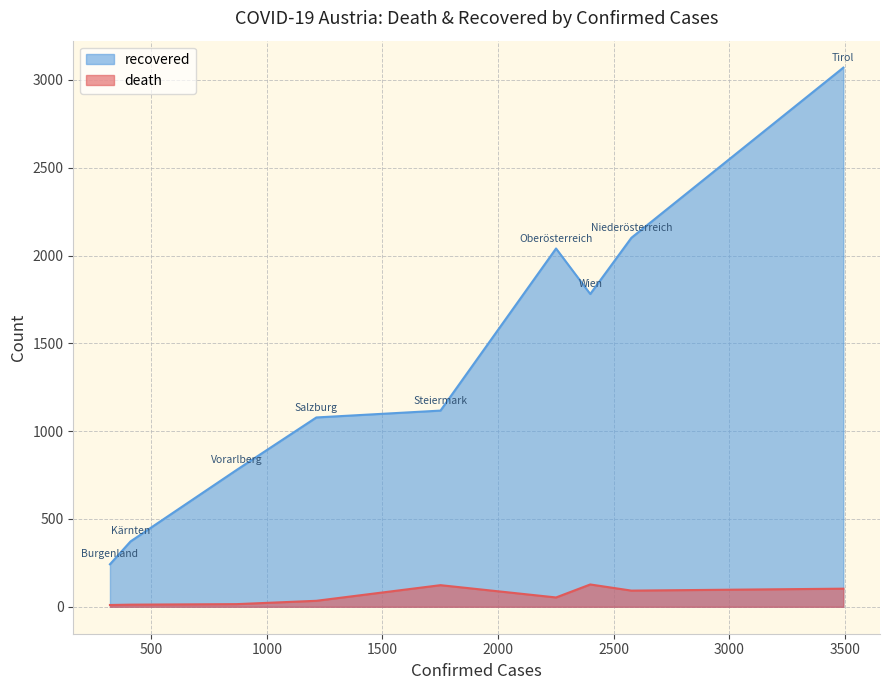

What is the greatest value displayed?

3070